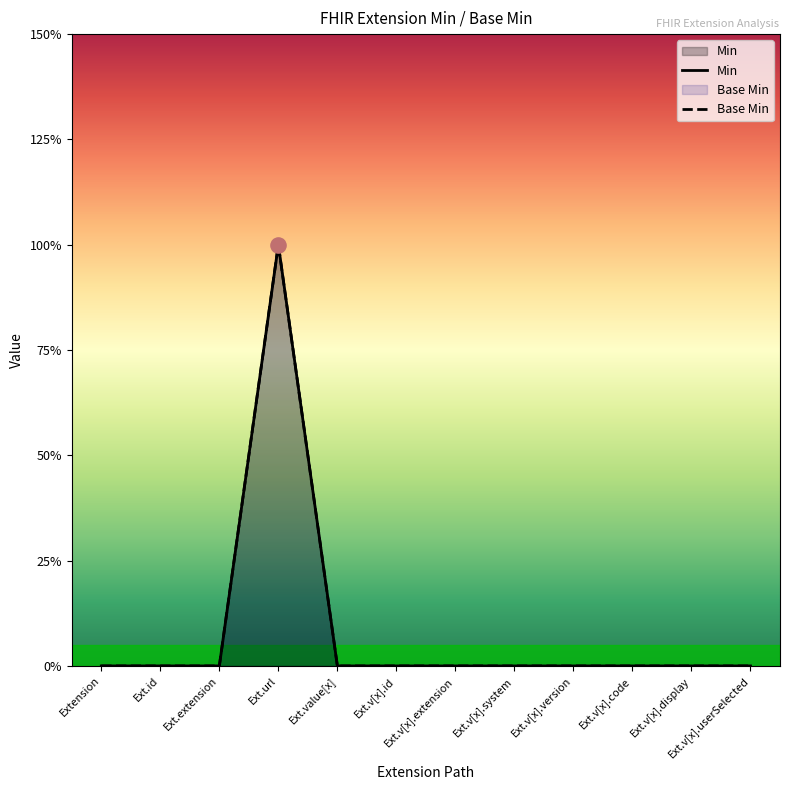

What are all the series names shown in the legend?

Min, Base Min